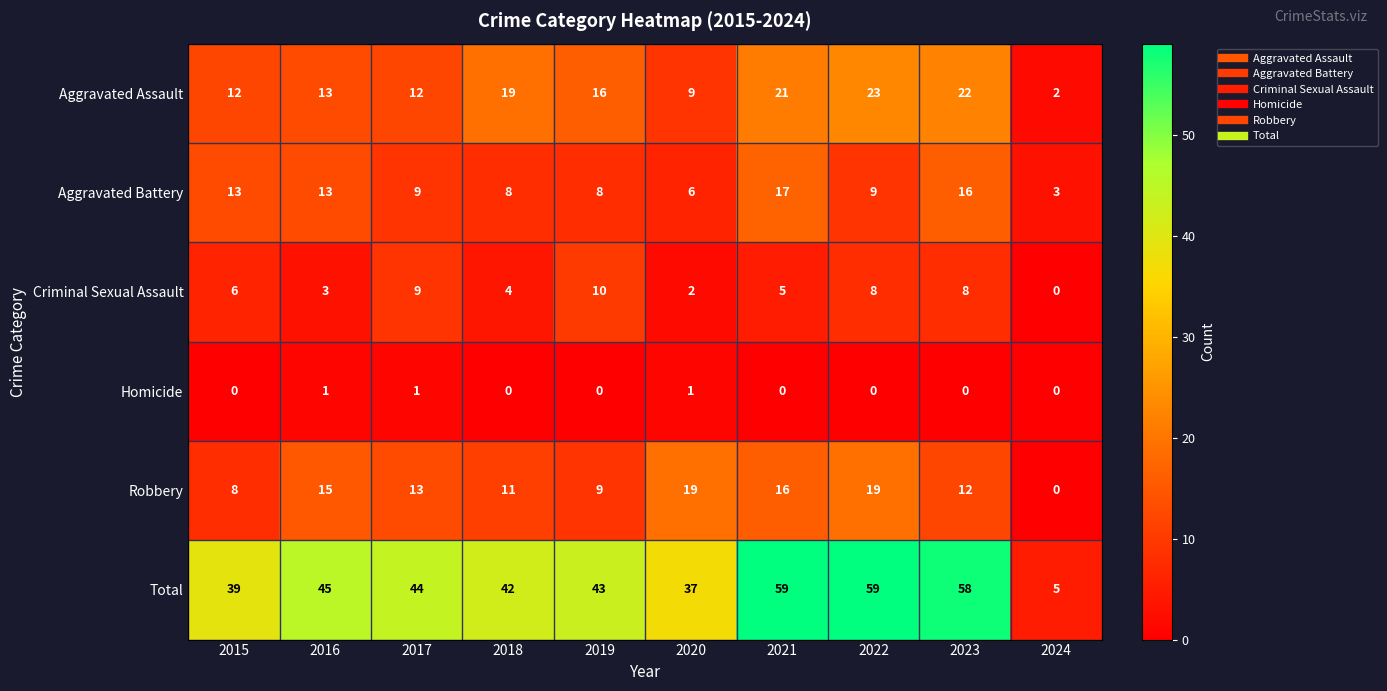

Between 2019 and 2020, which series saw the biggest shift?

Robbery